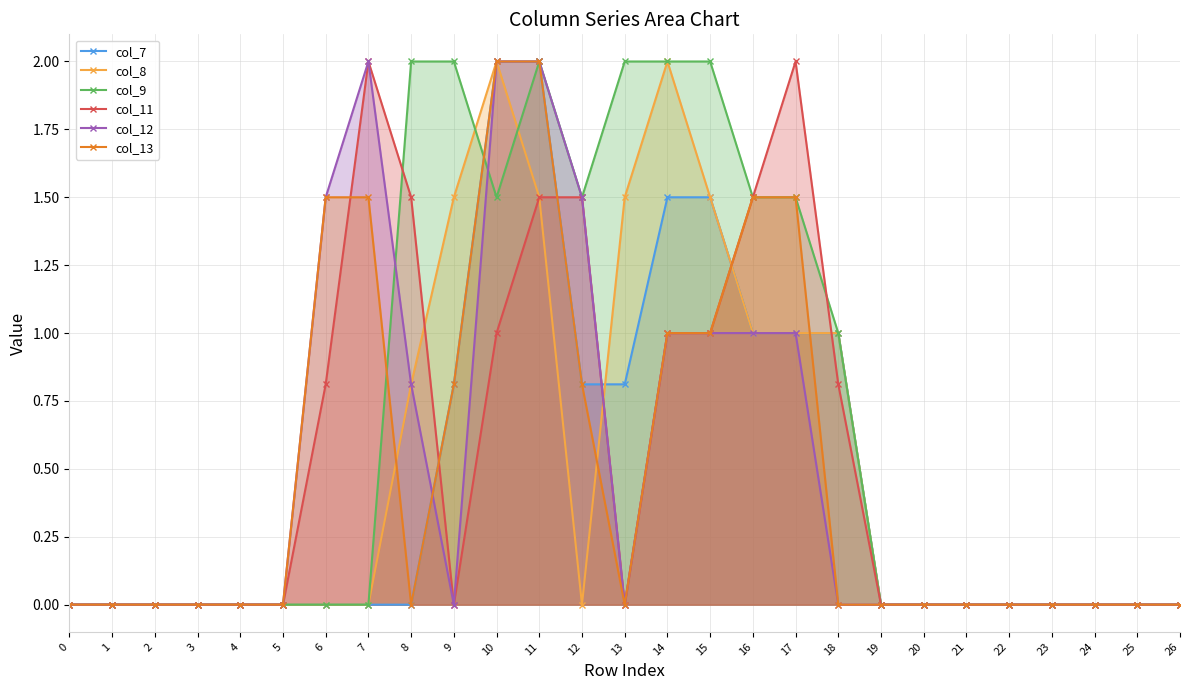

What is the difference between the col_12 values at 14 and 0?

1.0